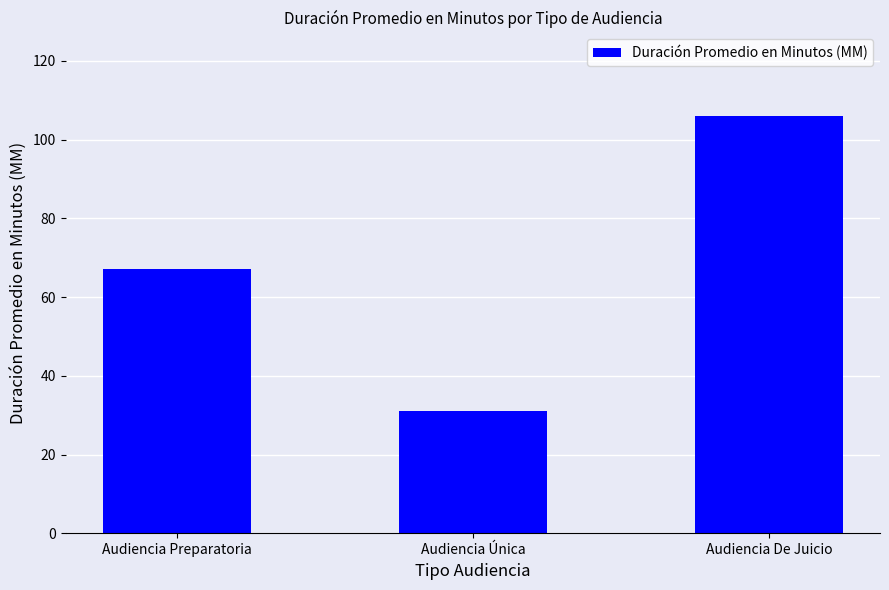

True or false: the data shows 113 at Audiencia Preparatoria.

False